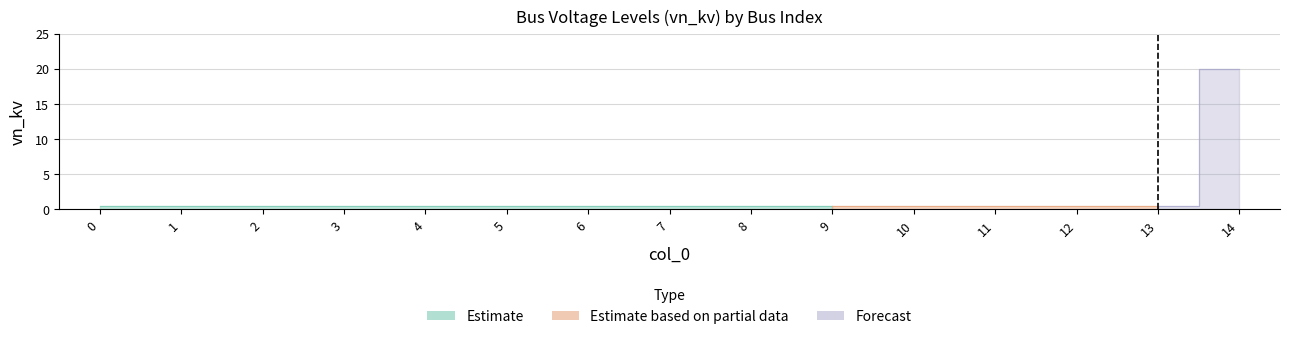

Is it true that the value at 3 is 0.6?

False